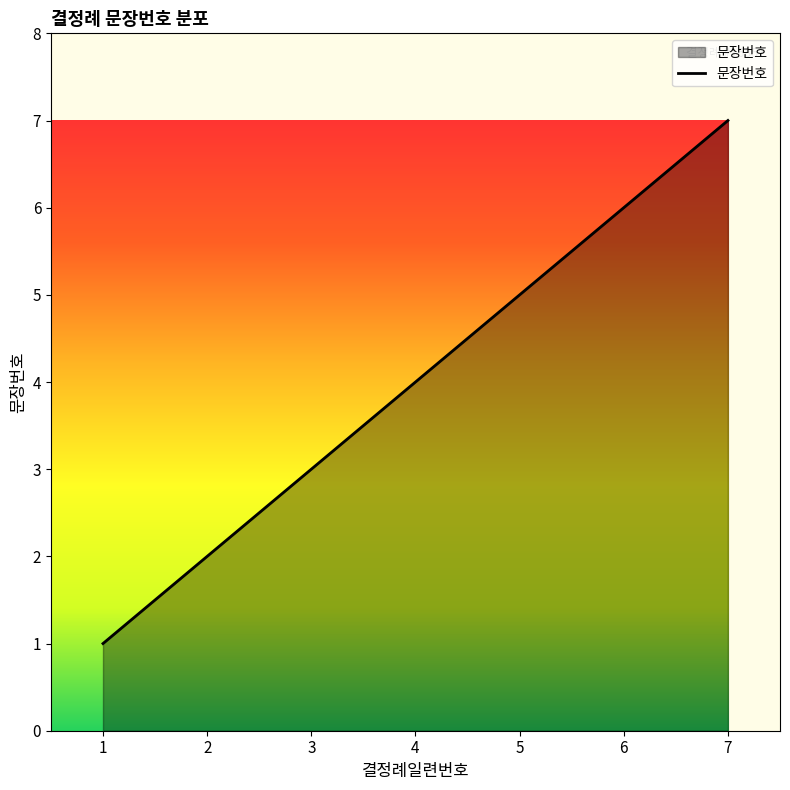

Approximately how many times larger is the value at 2 compared to 4?

0.5